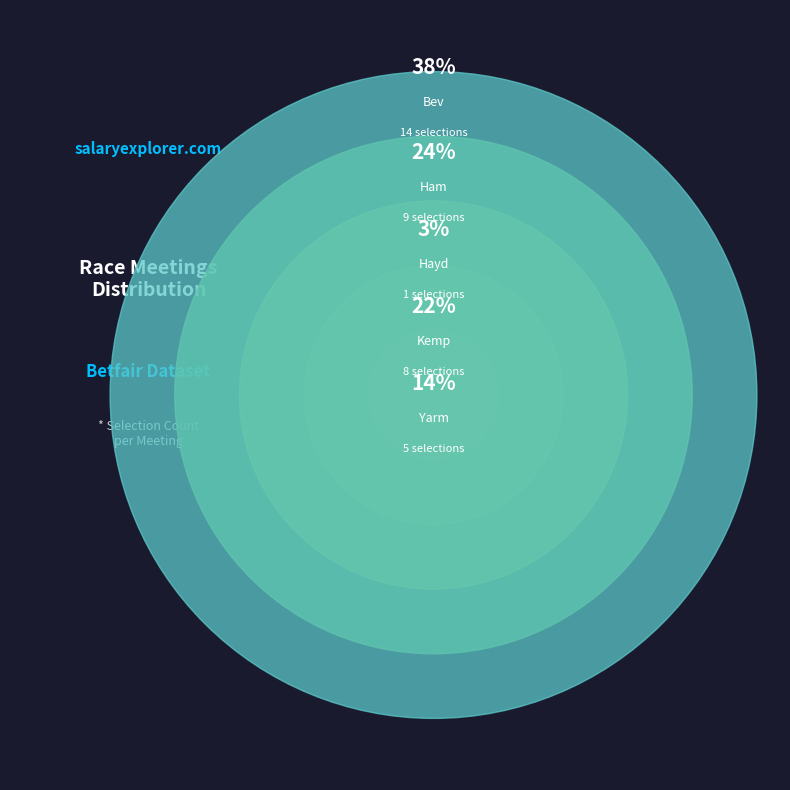

Rank the categories by value from lowest to highest.

GB / Hayd 8th Jun, GB / Yarm 8th Jun, GB / Kemp 8th Jun, GB / Ham 8th Jun, GB / Bev 8th Jun